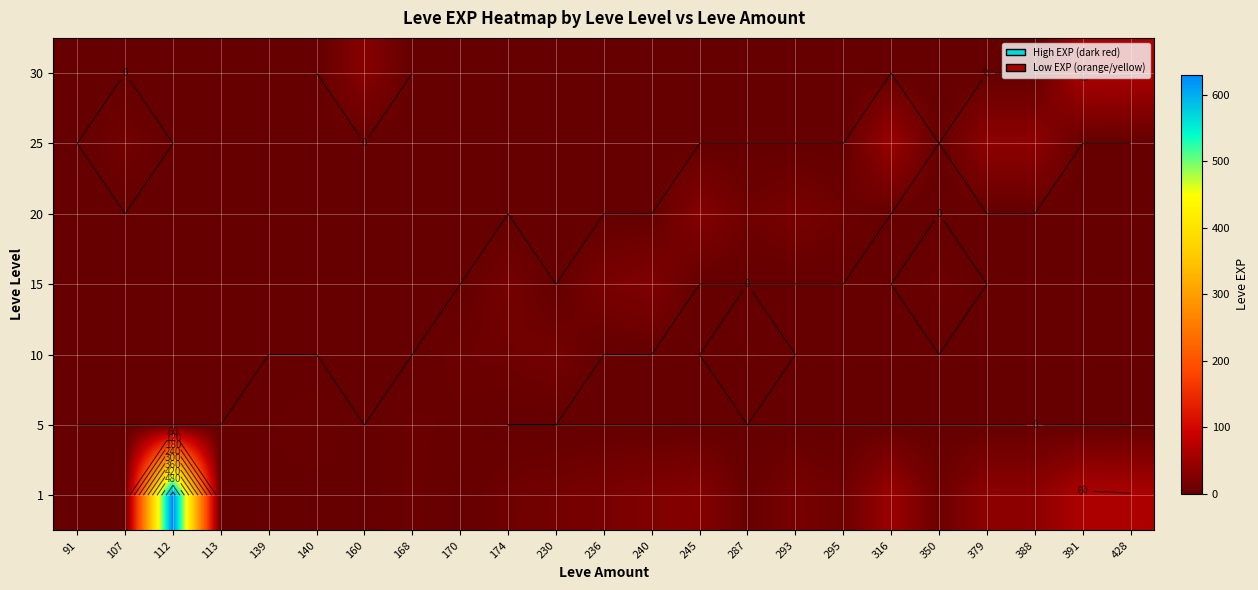

What is the spread (max minus min) of values at 391?

64